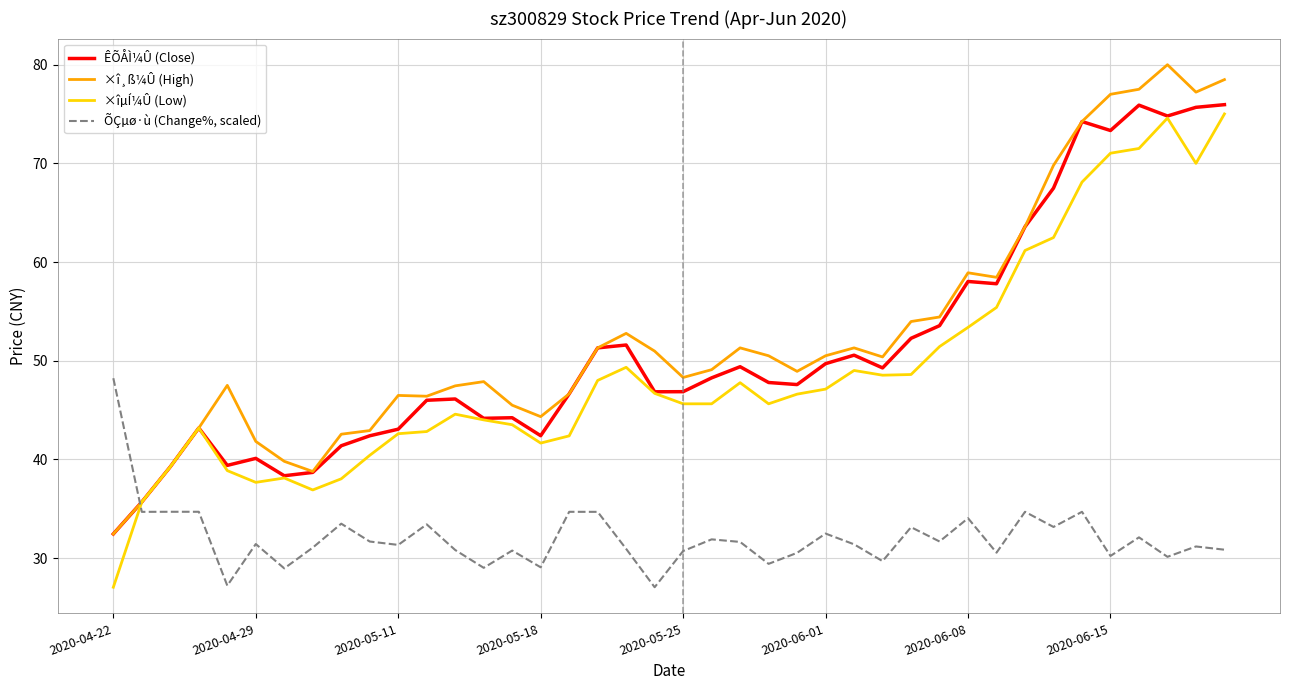

List the series in order of their peak value, lowest first.

ÕÇµø·ù (Change%, scaled), ×îµÍ¼Û (Low), ÊÕÅÌ¼Û (Close), ×î¸ß¼Û (High)